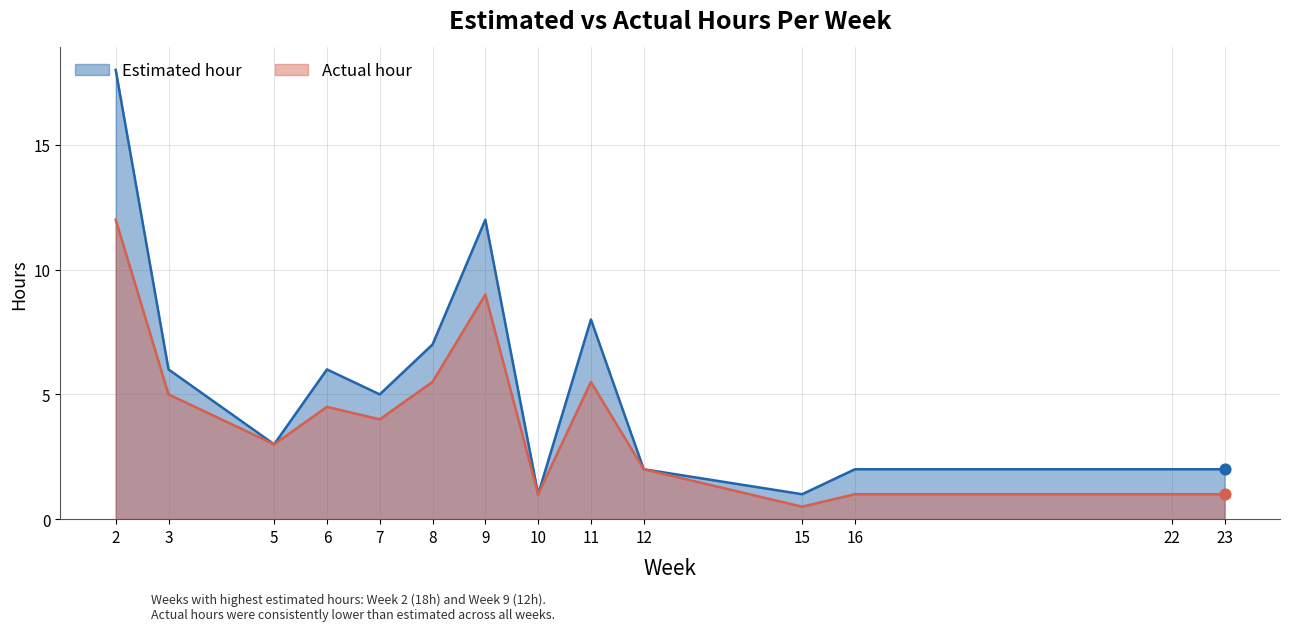

Which series contains the lowest Y value?

Actual hour